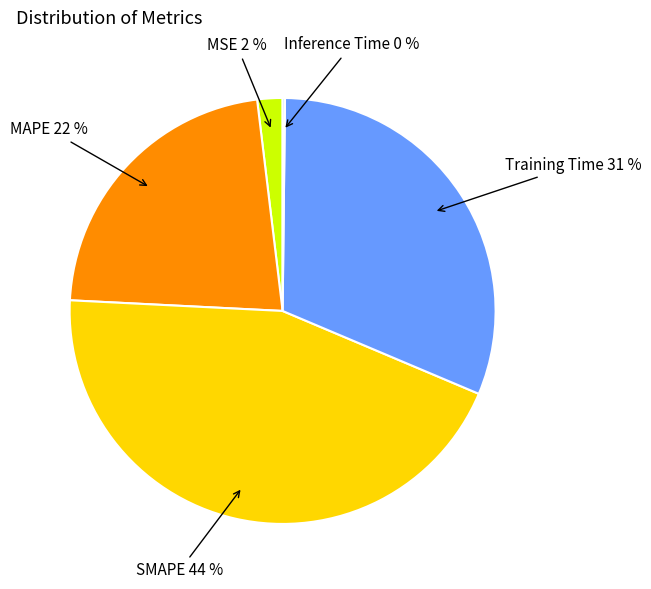

Does MAPE account for over 50% of the chart?

No